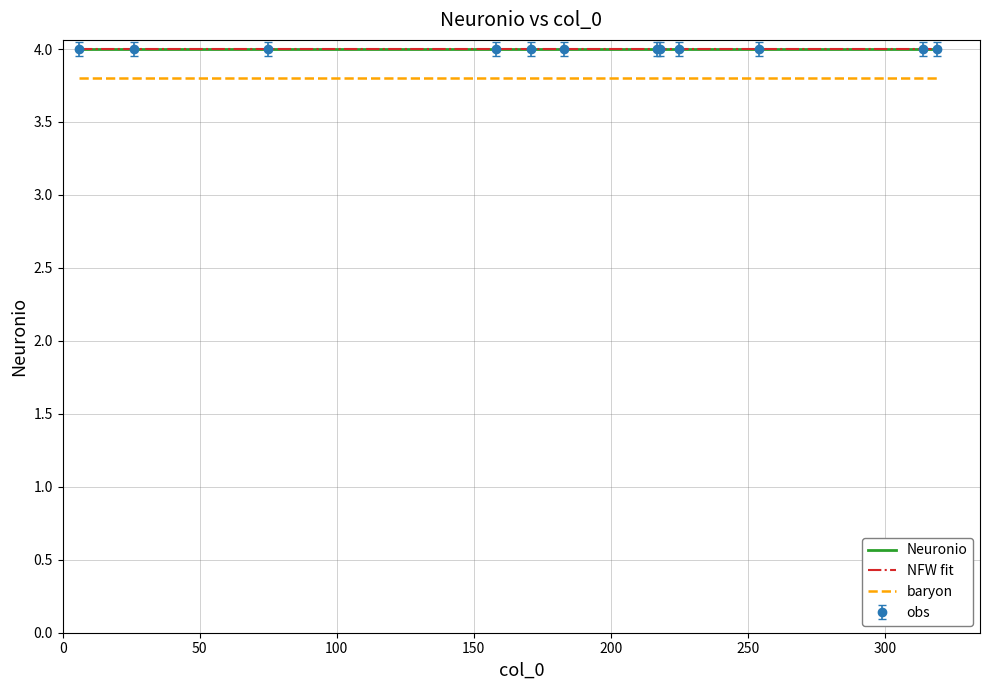

What is the maximum value for Neuronio?

4.0